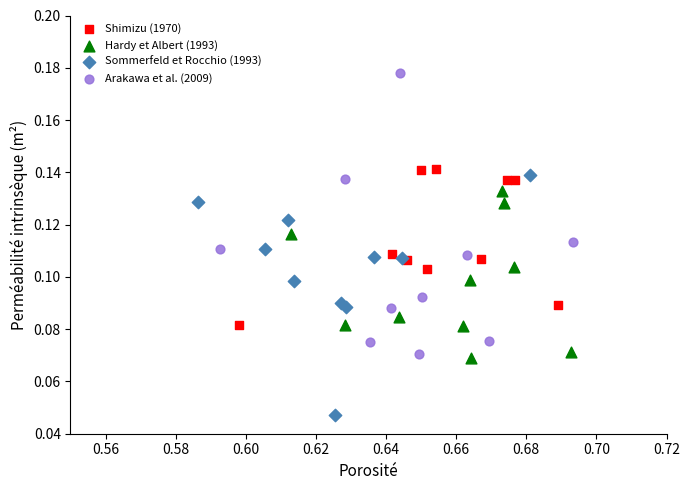

Which series reaches the minimum Y coordinate?

Sommerfeld et Rocchio (1993)